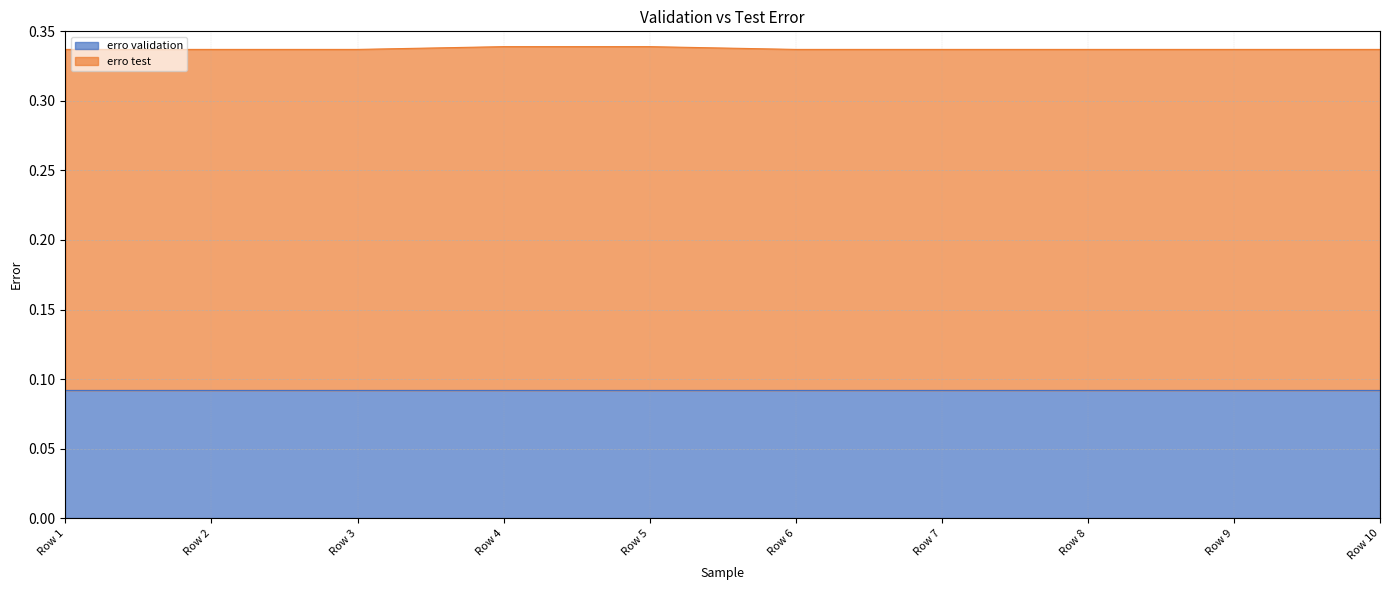

Is it true that the value at Row 9 is 0.4?

False